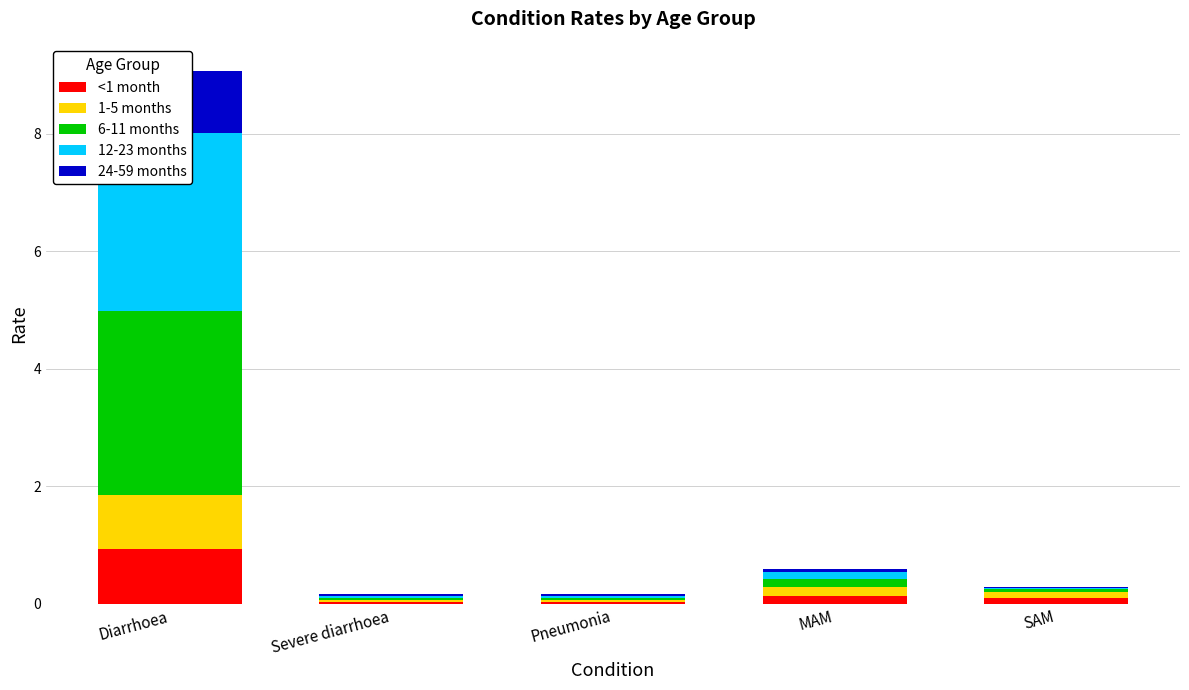

Reading left to right, what are all the values shown in this chart?

<1 month: Diarrhoea=0.9	Severe diarrhoea=0.0	Pneumonia=0.0	MAM=0.1	SAM=0.1
1-5 months: Diarrhoea=0.9	Severe diarrhoea=0.0	Pneumonia=0.0	MAM=0.1	SAM=0.1
6-11 months: Diarrhoea=3.1	Severe diarrhoea=0.0	Pneumonia=0.0	MAM=0.1	SAM=0.0
12-23 months: Diarrhoea=3.0	Severe diarrhoea=0.0	Pneumonia=0.0	MAM=0.1	SAM=0.0
24-59 months: Diarrhoea=1.1	Severe diarrhoea=0.0	Pneumonia=0.0	MAM=0.1	SAM=0.0